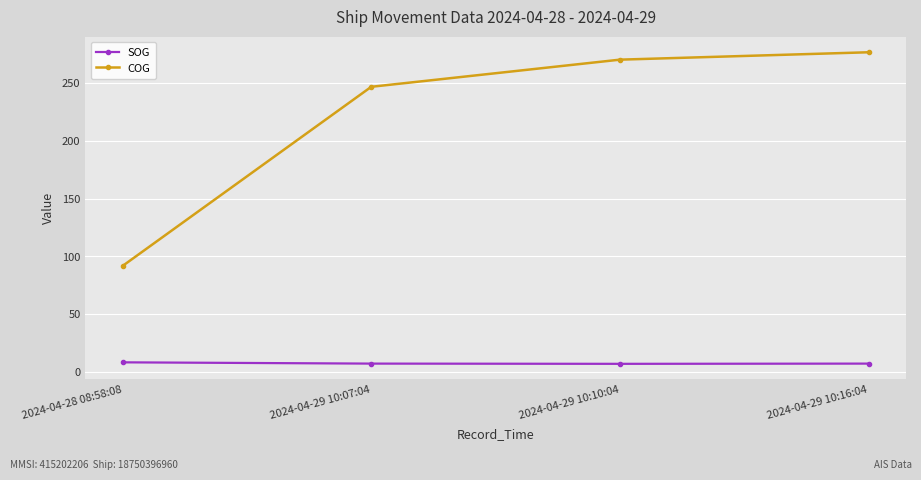

Rank the series by their maximum value, from highest to lowest.

COG, SOG